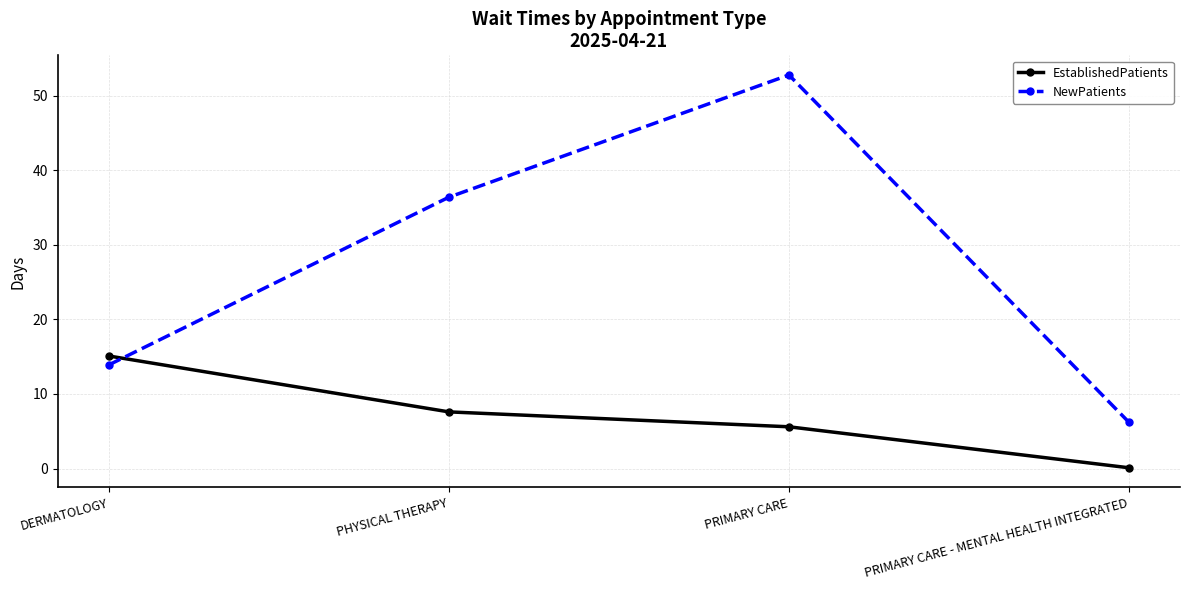

Count the number of data series in this chart.

2